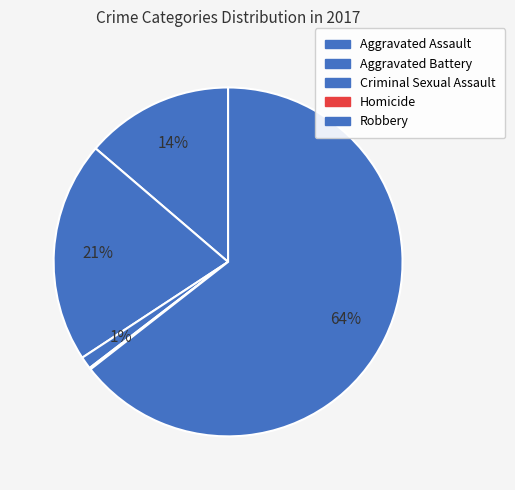

Is it true that Aggravated Battery is 27% of the pie?

False